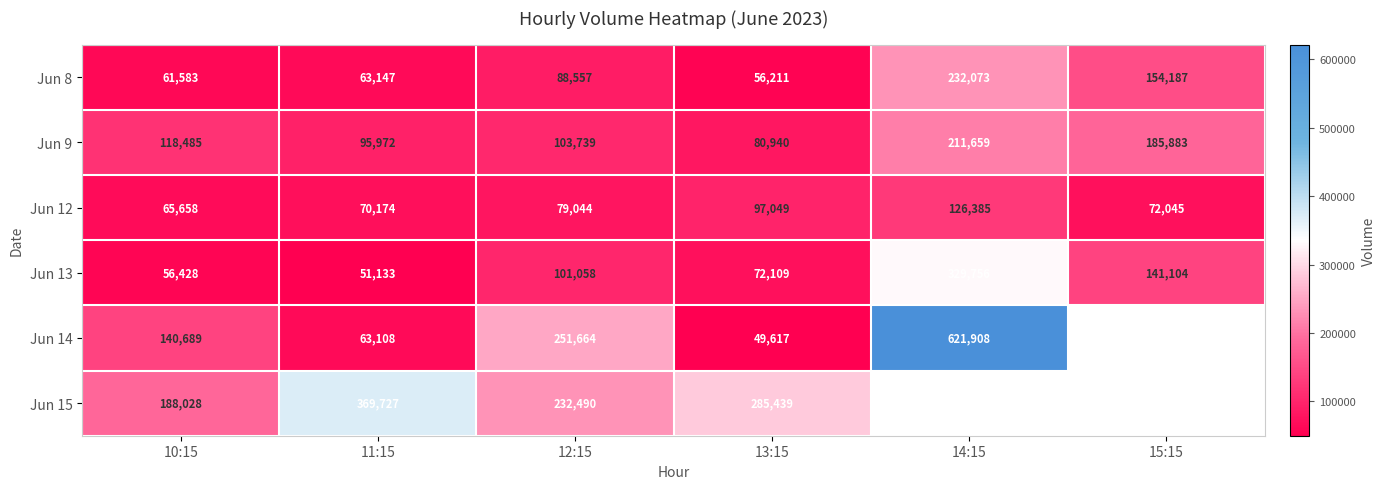

Rank the categories by Jun 8 value from lowest to highest.

13:15, 10:15, 11:15, 12:15, 15:15, 14:15